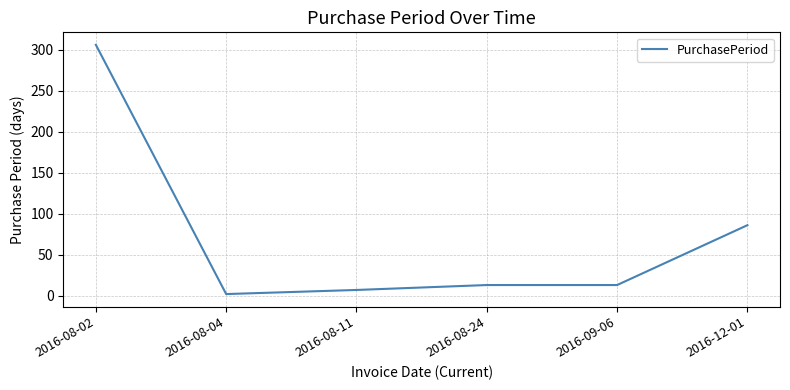

Reading left to right, what are all the values shown in this chart?

2016-08-02=306	2016-08-04=2	2016-08-11=7	2016-08-24=13	2016-09-06=13	2016-12-01=86